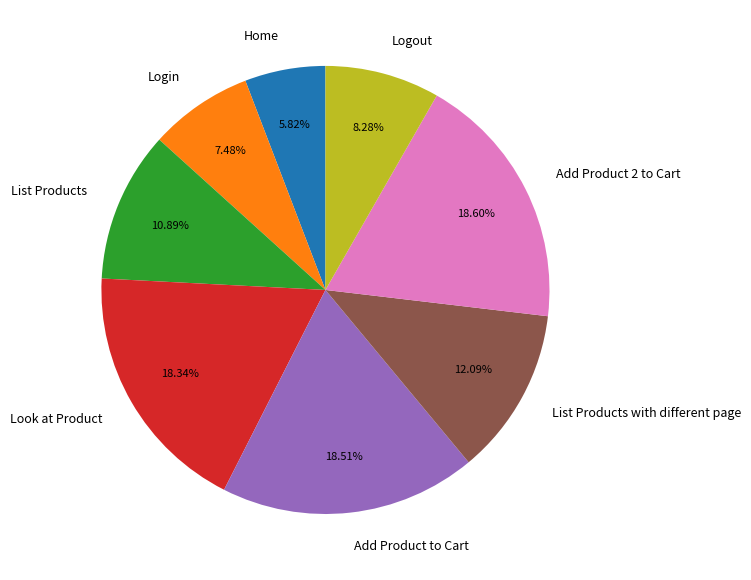

Does any single category account for the majority?

No